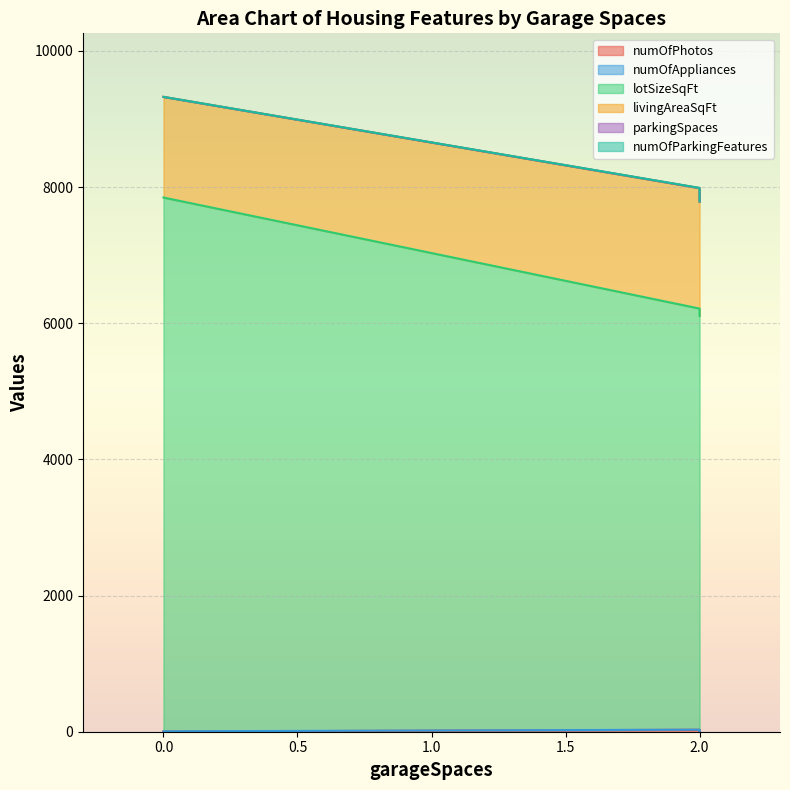

Rank the series at 0 from highest to lowest value.

lotSizeSqFt, livingAreaSqFt, numOfPhotos, parkingSpaces, numOfParkingFeatures, numOfAppliances